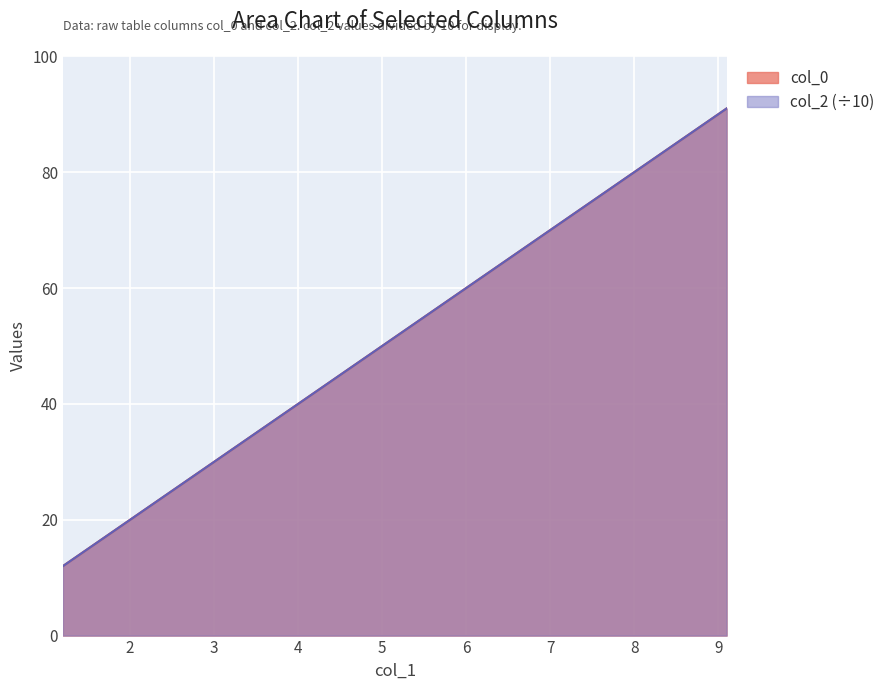

Between 2.7 and 1.8, which is larger?

2.7